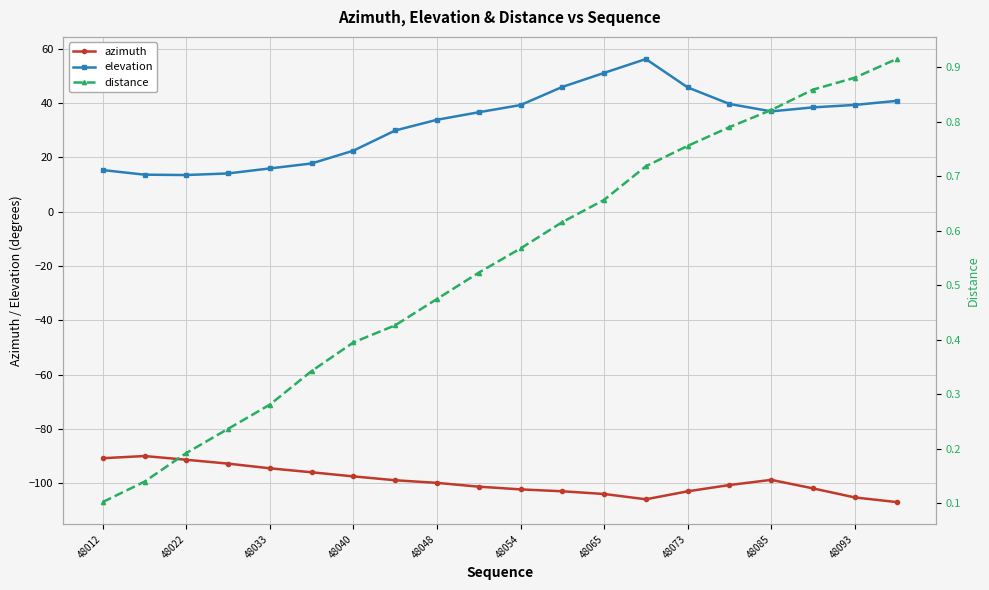

True or false: azimuth and elevation intersect in this chart.

False